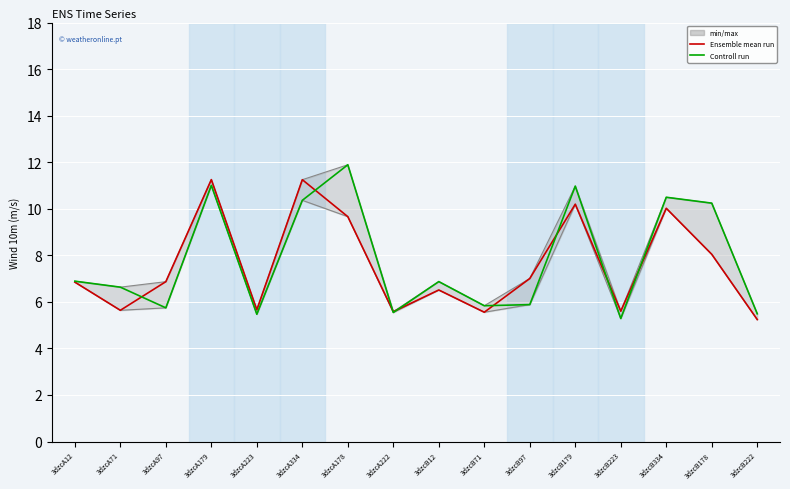

Rank the categories by Controll run value from highest to lowest.

3dzcA178, 3dzcA179, 3dzcB179, 3dzcB334, 3dzcA334, 3dzcB178, 3dzcA12, 3dzcB12, 3dzcA71, 3dzcB97, 3dzcB71, 3dzcA97, 3dzcA222, 3dzcB222, 3dzcA223, 3dzcB223